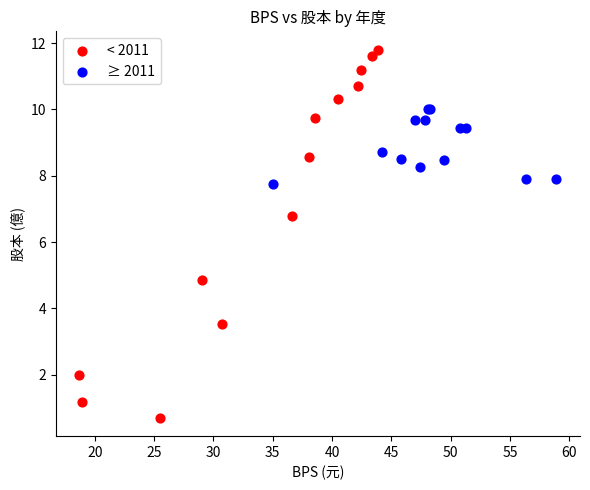

Which series has the widest spread of Y values?

< 2011